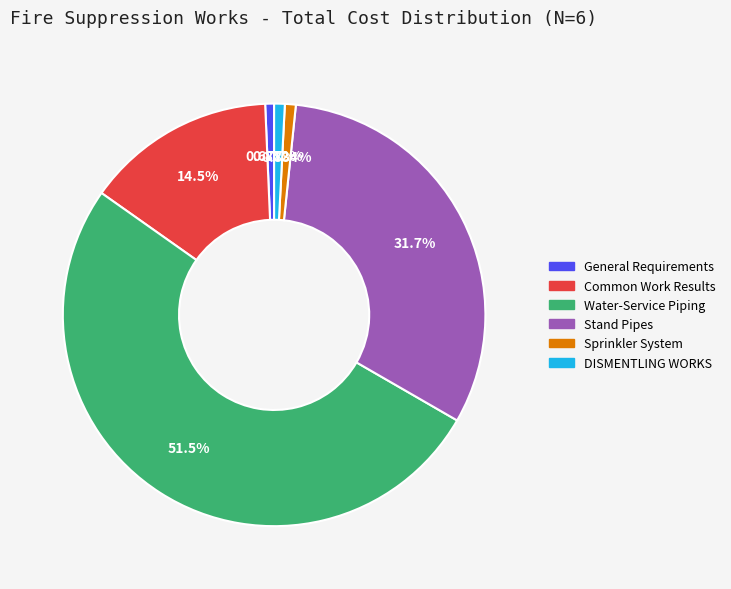

What is the largest slice in the pie chart?

Water-Service Piping